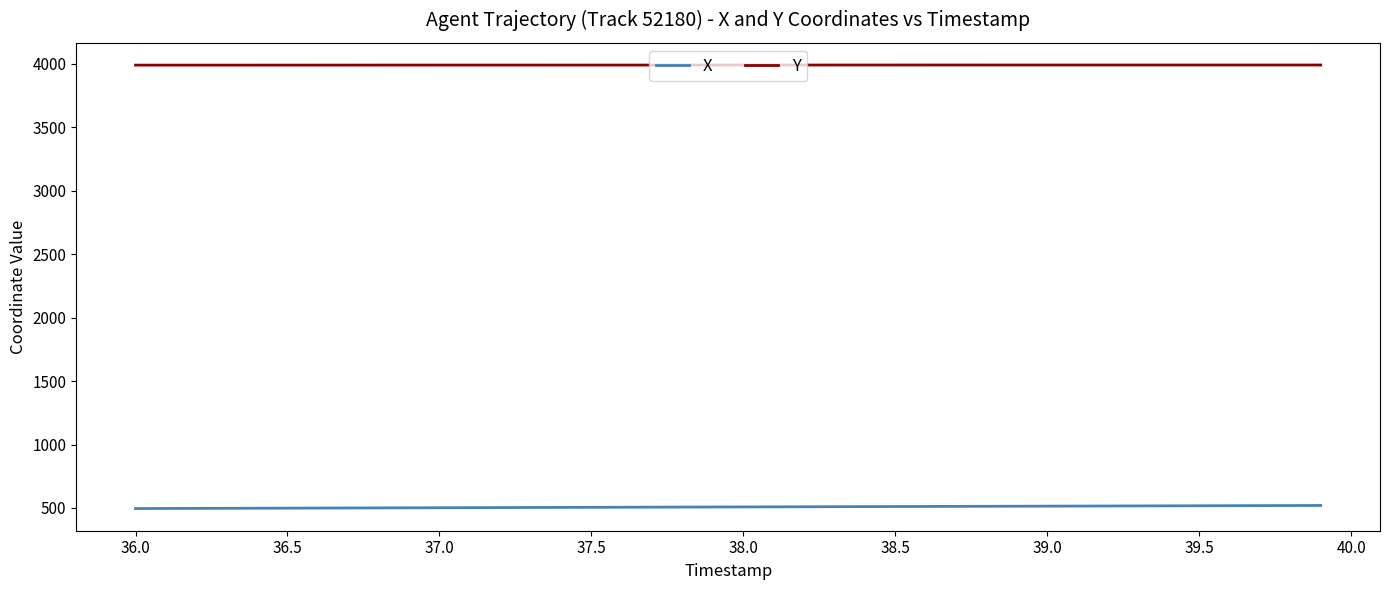

What is the minimum value shown in the chart?

495.7